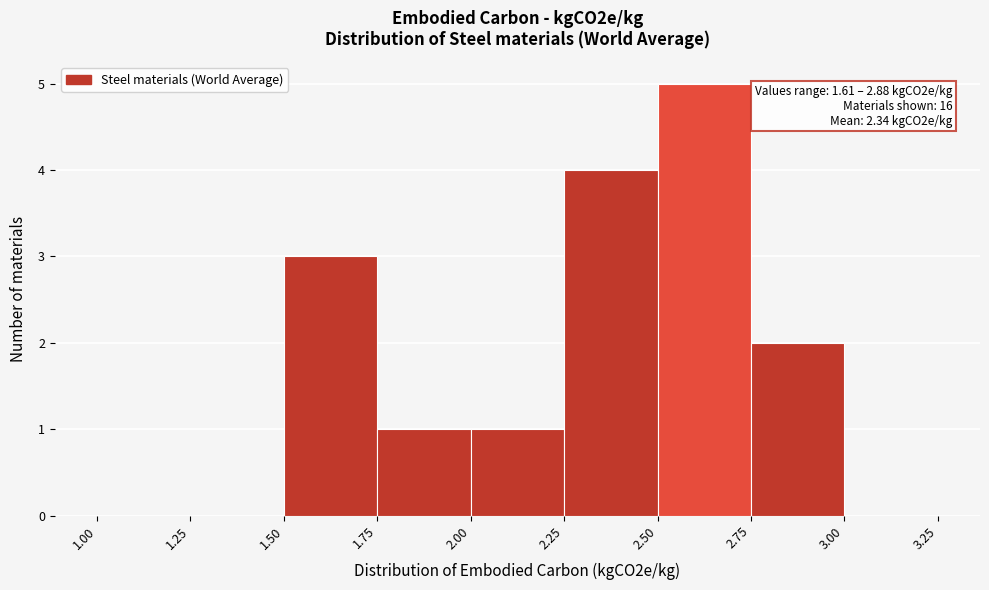

Which range on the x-axis has the tallest bar?

2.50 to 2.75